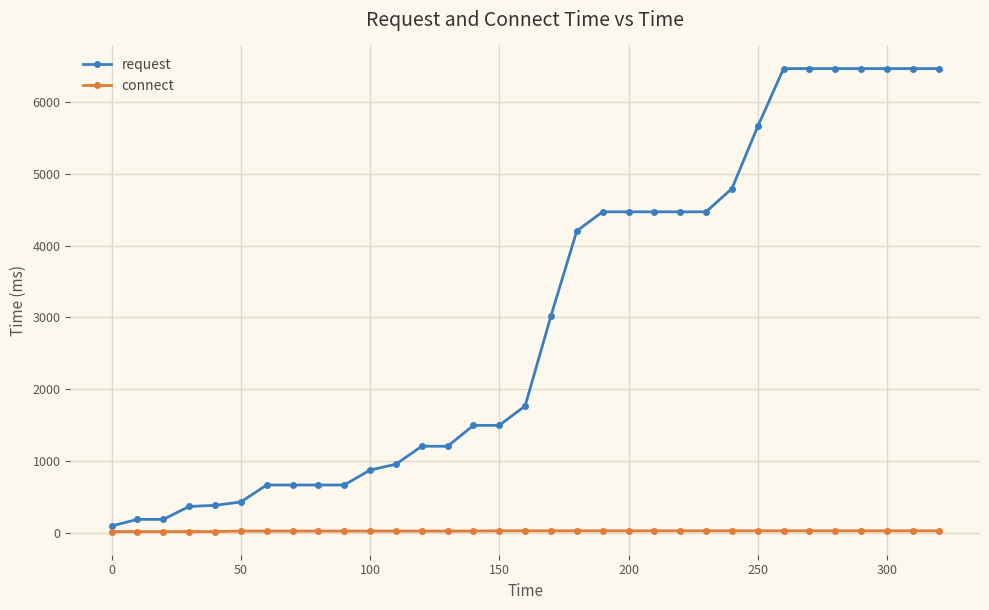

What is the value of the request point at the 5th from the left?

385.0